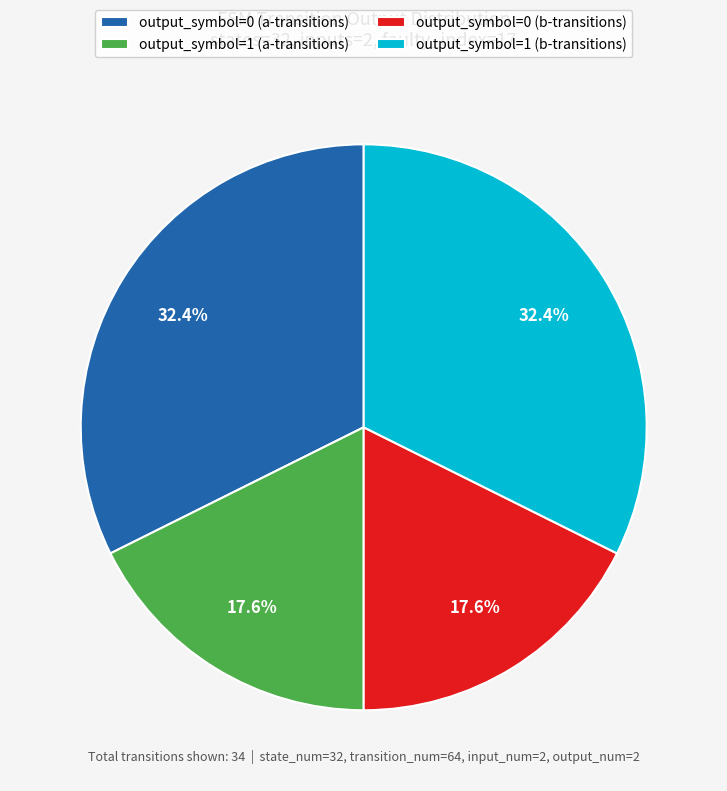

How many segments does this pie chart have?

4